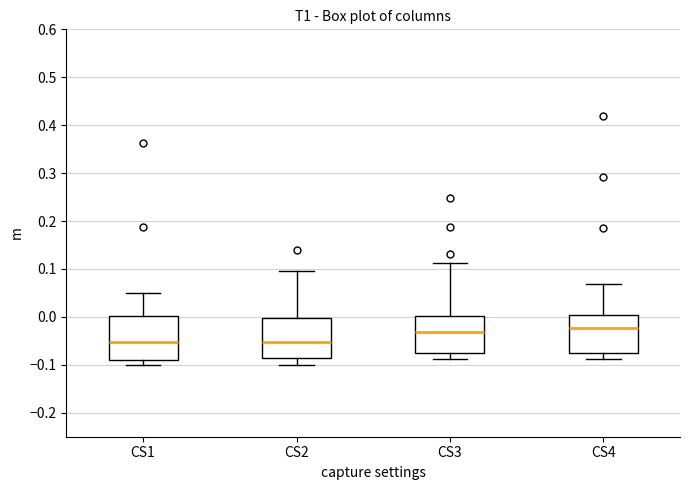

Where does the median line of the box for CS4 sit on the y-axis? The values are not printed on the chart, so give them approximately, as read against the axis.

-0.02